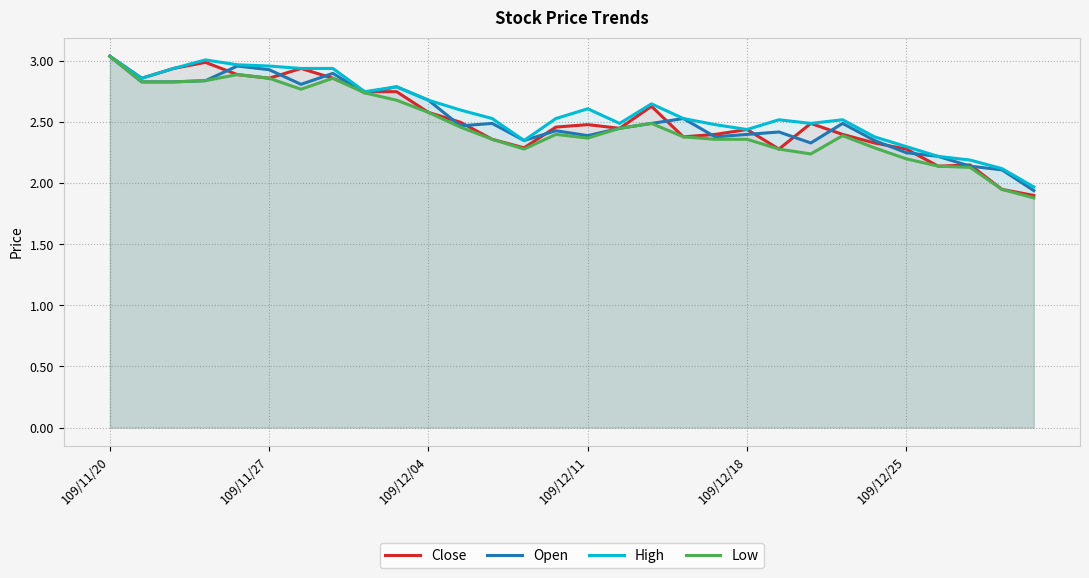

How many interior local peaks does the High series have?

6